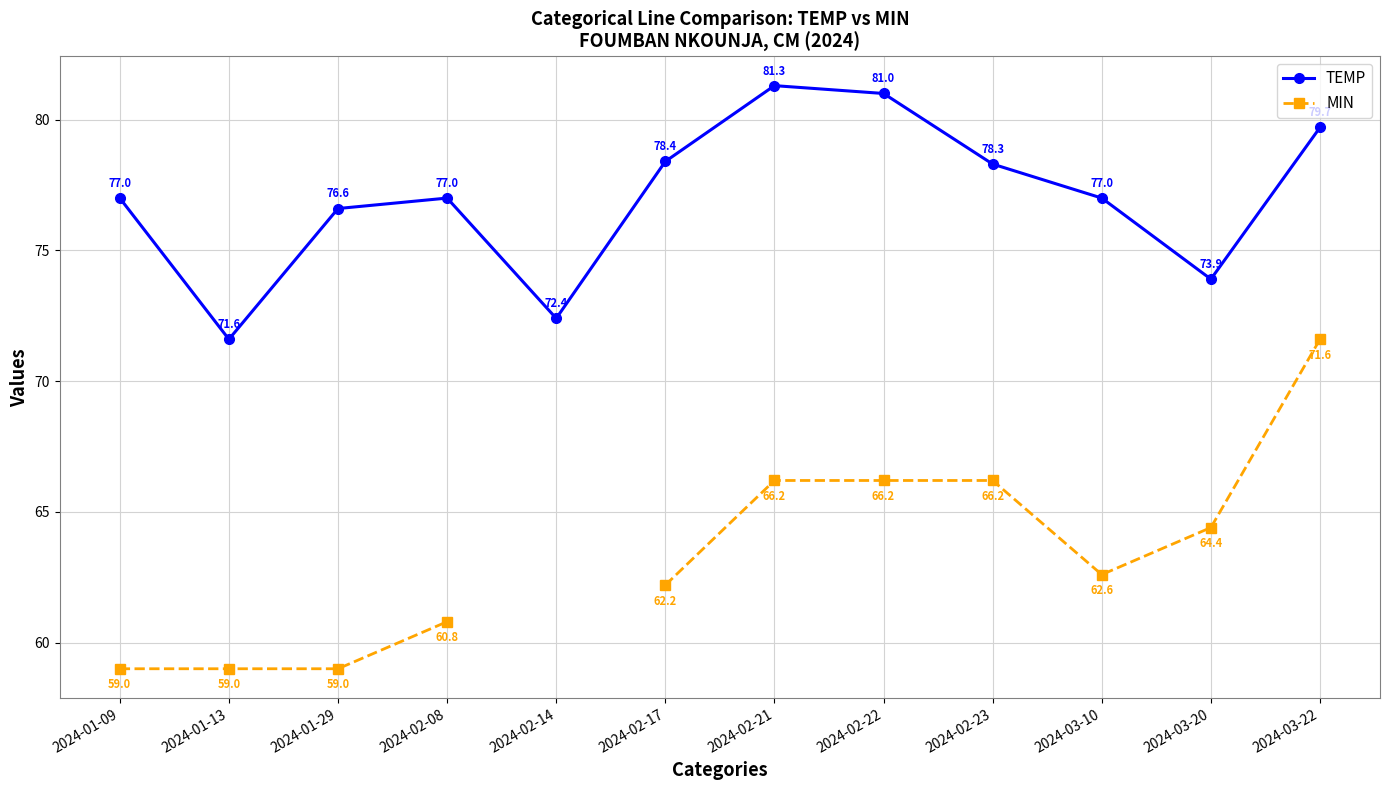

What is the smallest value displayed?

59.0